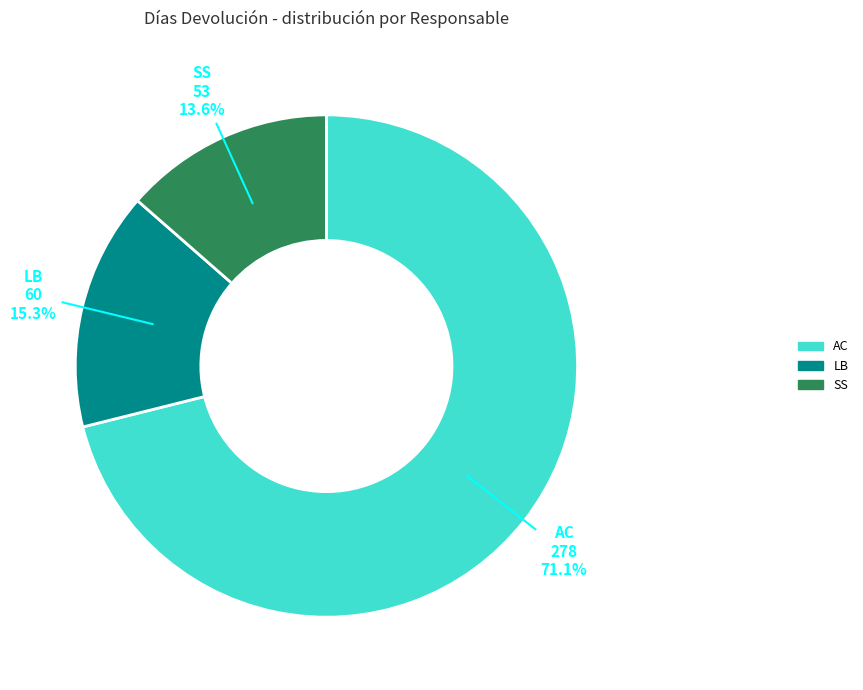

Does any single category account for the majority?

Yes